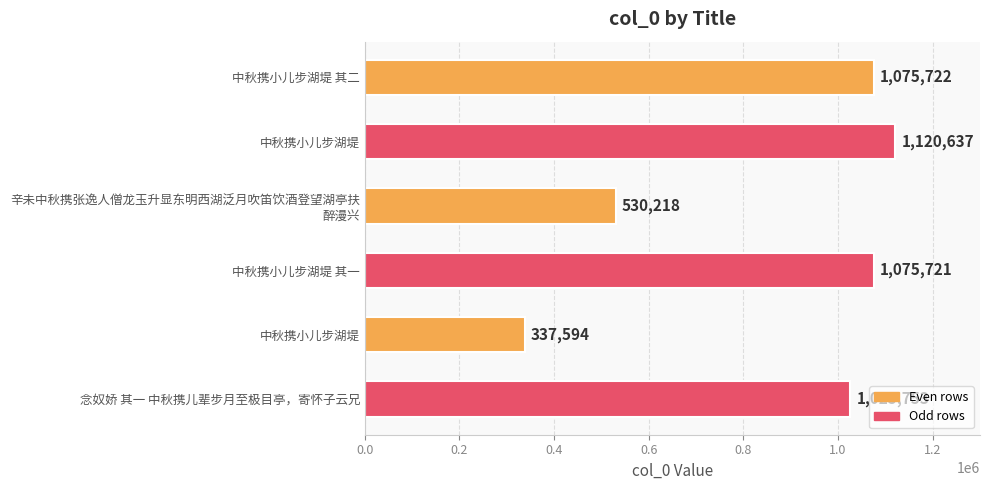

How many data points does each series have?

6